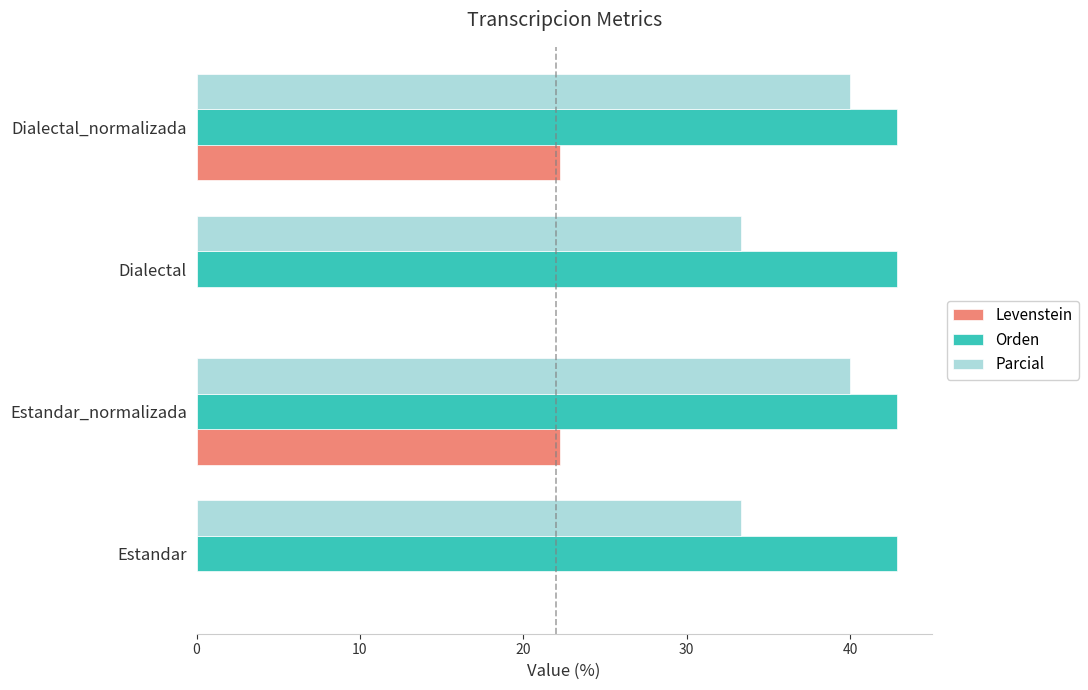

Is the value of Levenstein at Dialectal greater than the value of Parcial at Dialectal?

No